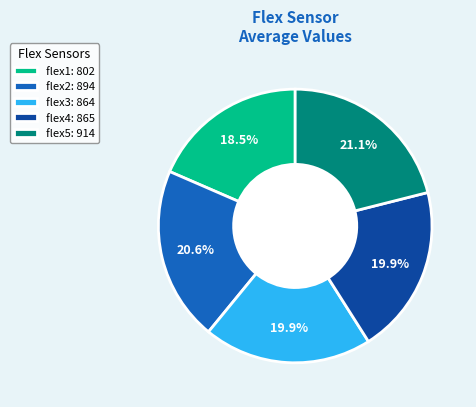

What is the total percentage of flex2: 894 and flex3: 864?

40.5%